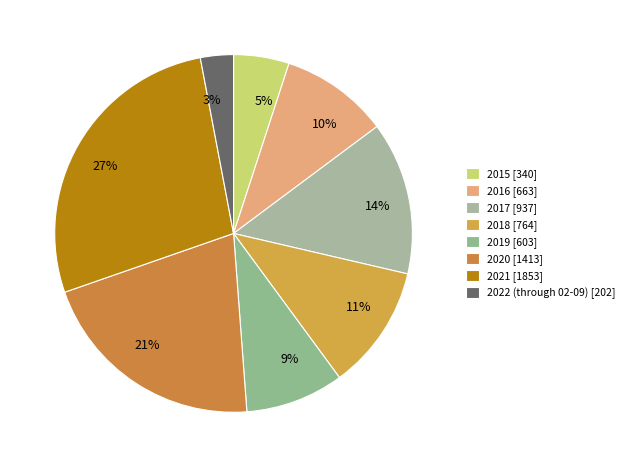

To the nearest percent, what percentage of the pie is 2017?

14%